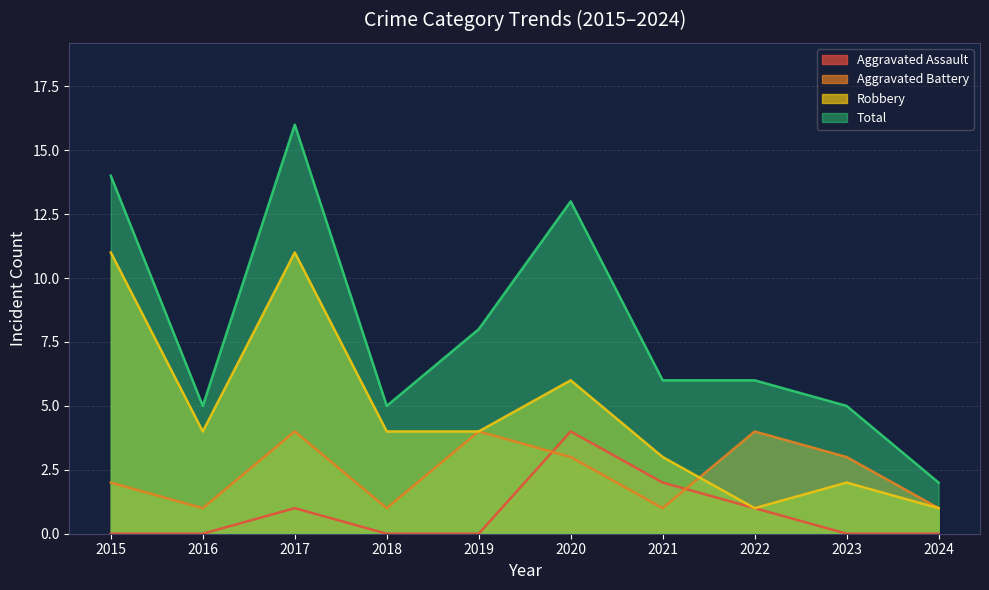

How many times do Robbery and Aggravated Battery cross each other?

1